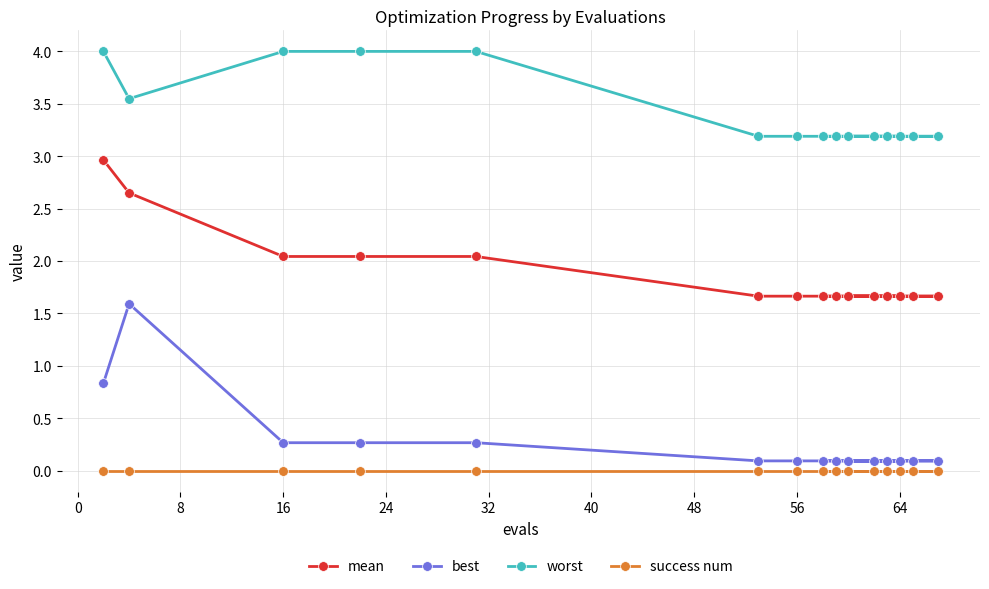

Which series has the largest total across all categories?

worst